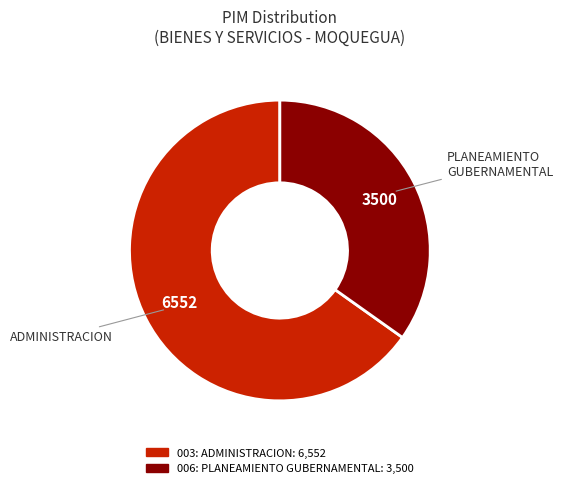

What is the smallest slice in the pie chart?

006: PLANEAMIENTO GUBERNAMENTAL